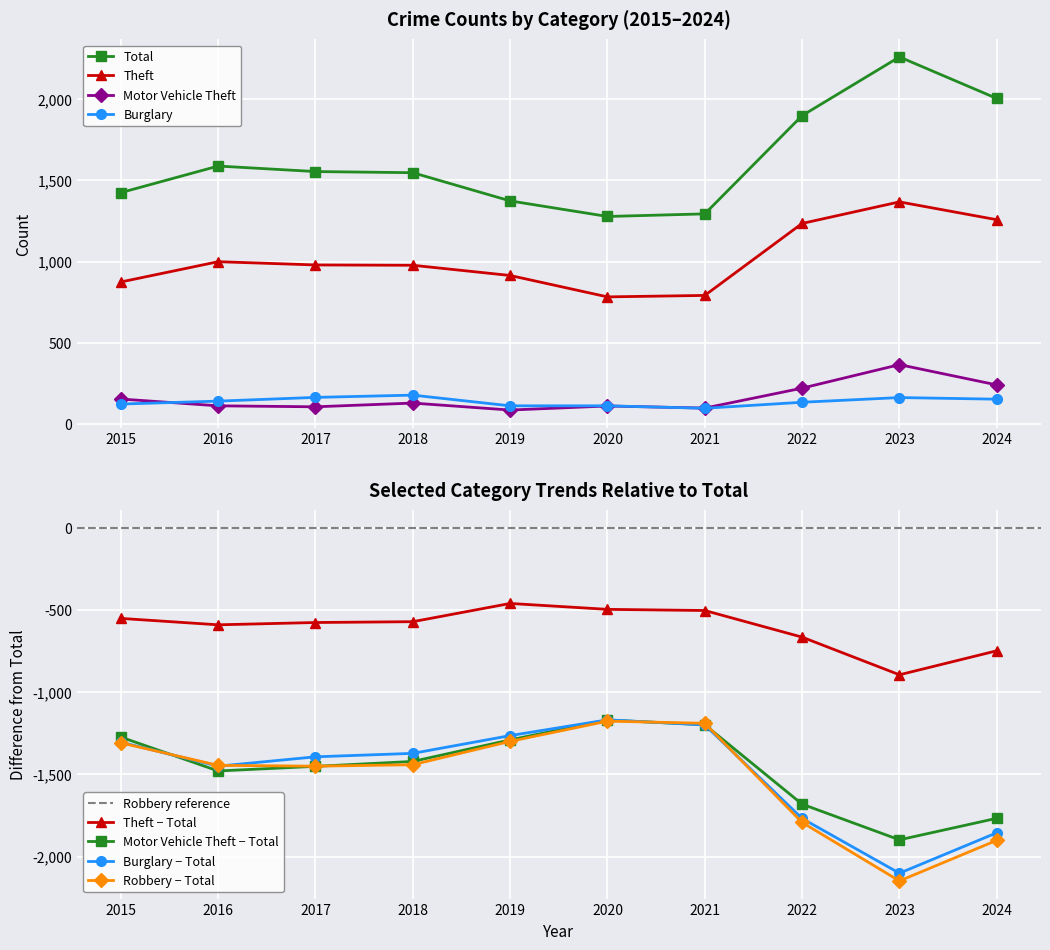

Which series has the largest range (max minus min)?

Total